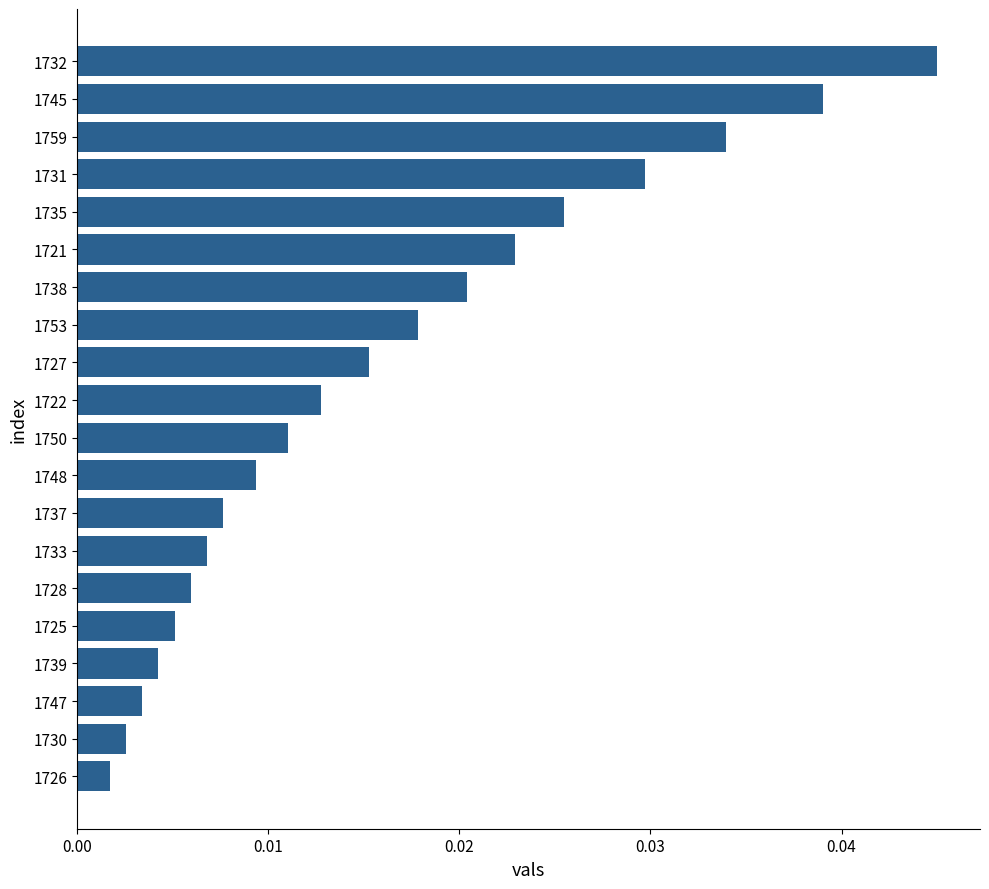

At which category does the chart reach its peak across all series?

1732